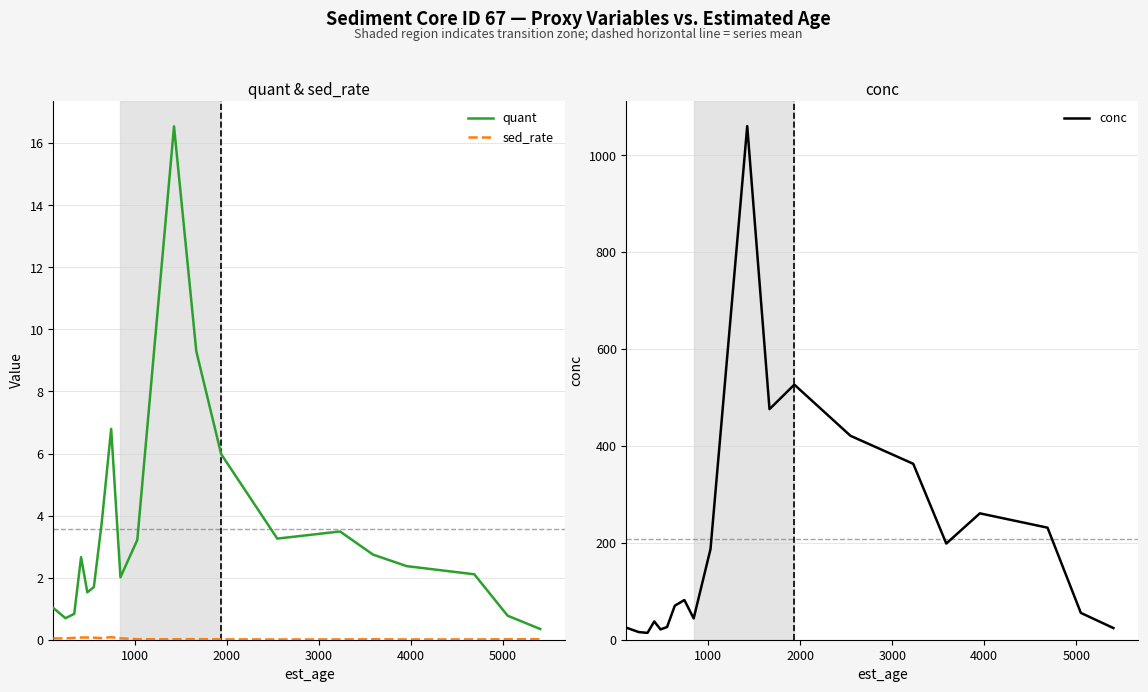

How many lines are shown in the chart?

3